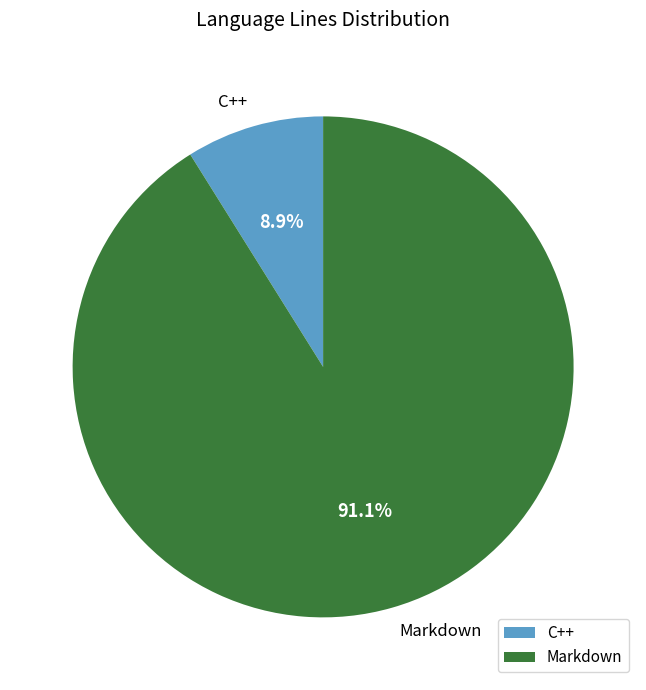

To the nearest percent, what is the difference between the Markdown and C++ slice percentages?

82%